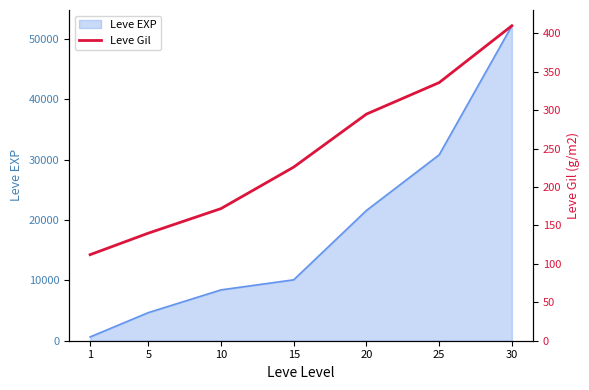

At which label is the value closest to 261?

20